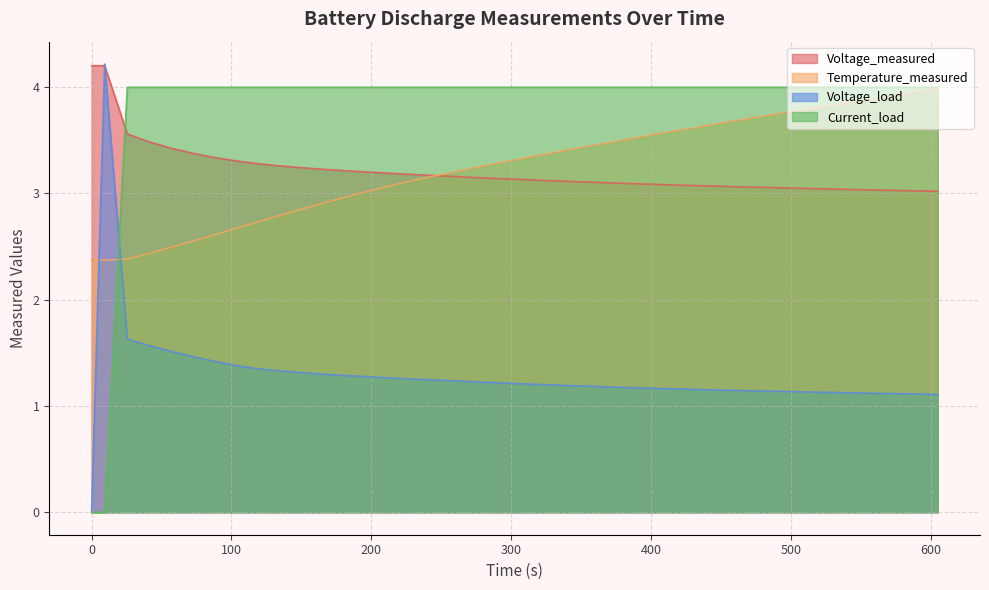

List the series in order of their peak value, lowest first.

Temperature_measured, Current_load, Voltage_measured, Voltage_load